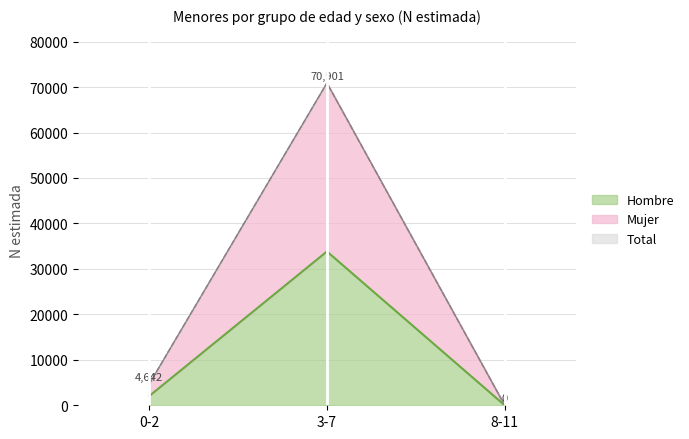

How many distinct data groups are displayed?

3